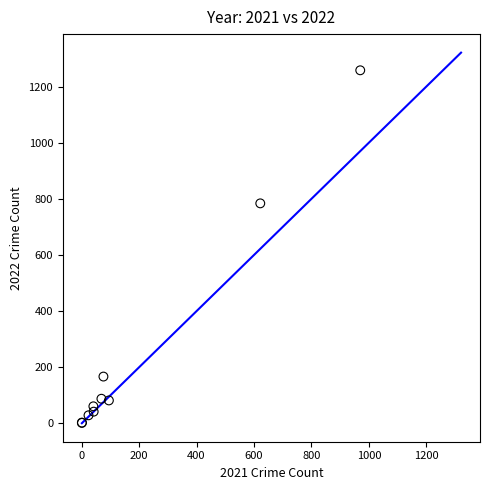

What Y value in the scatter plot is closest to 630?

784